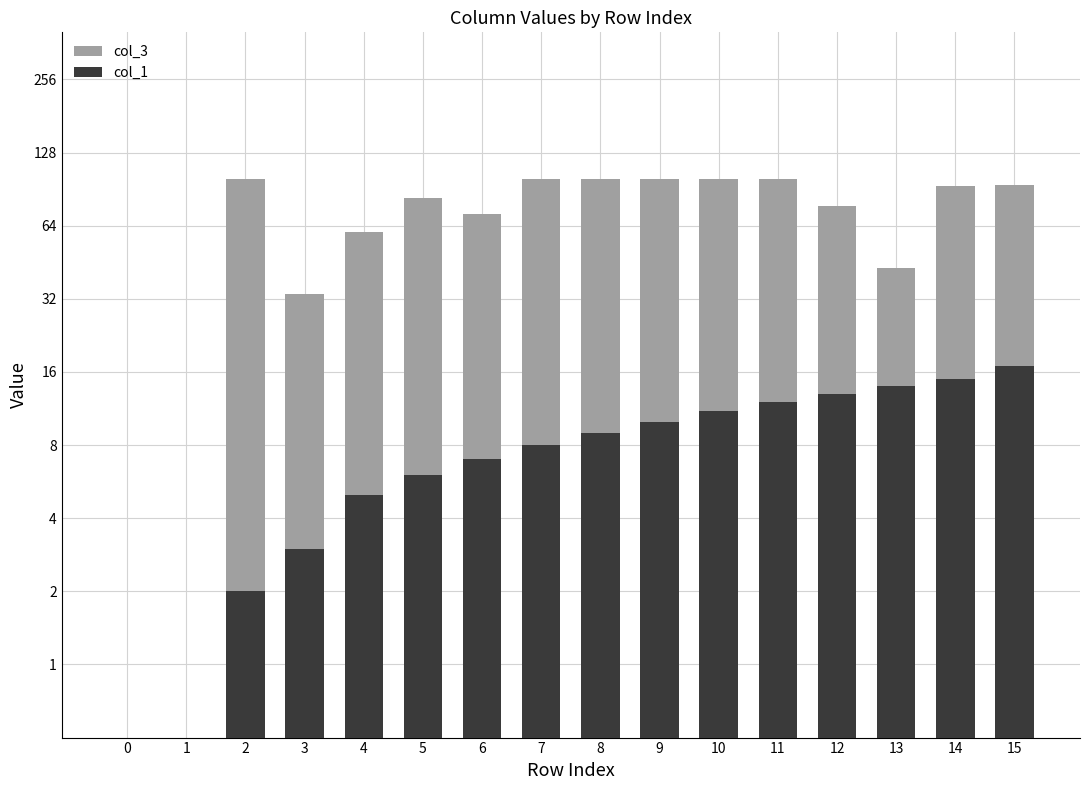

Where is col_1 nearest to the value 8?

7